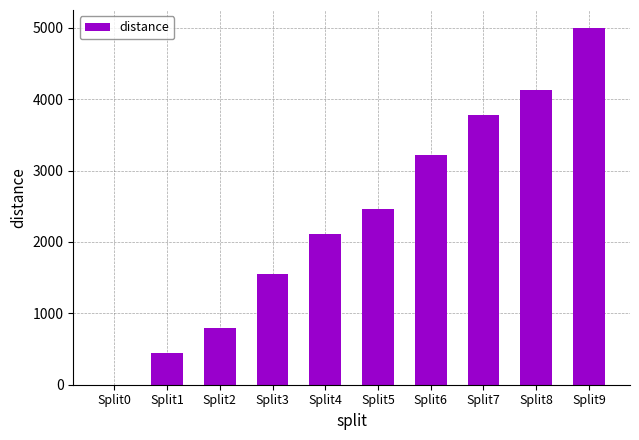

The value at Split9 is 5000. True or false?

True